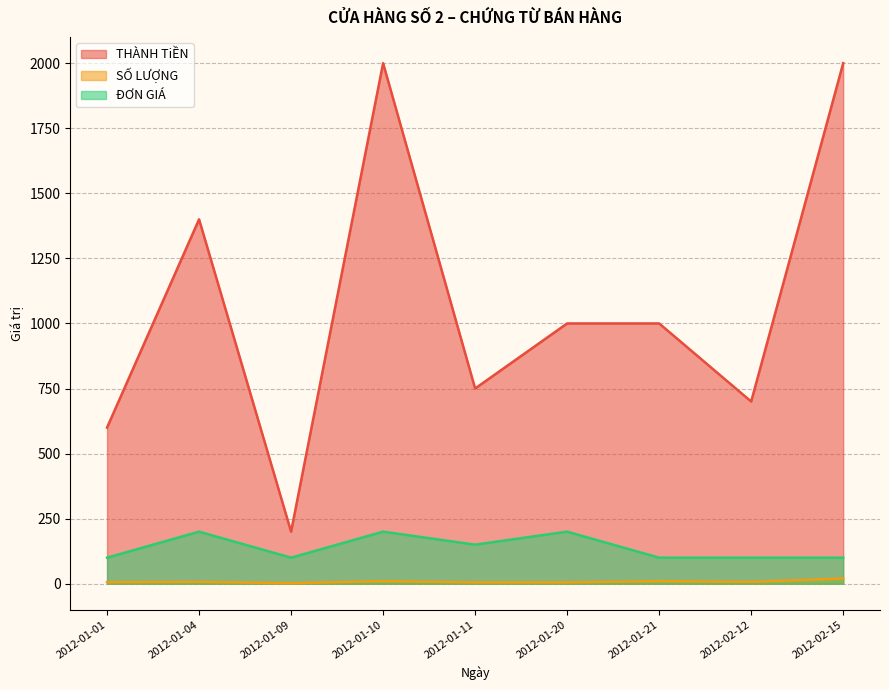

What is the value of the SỐ LƯỢNG point at the 5th from the left?

5